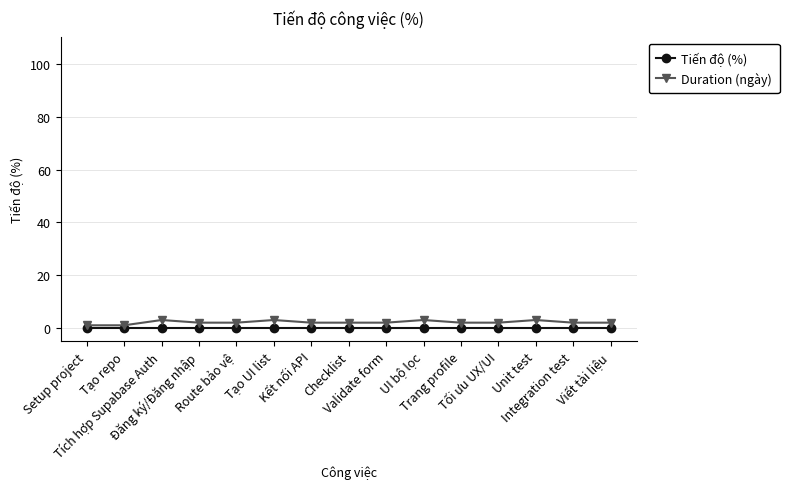

True or false: Duration (ngày) has a value of 3 at UI bộ lọc.

True